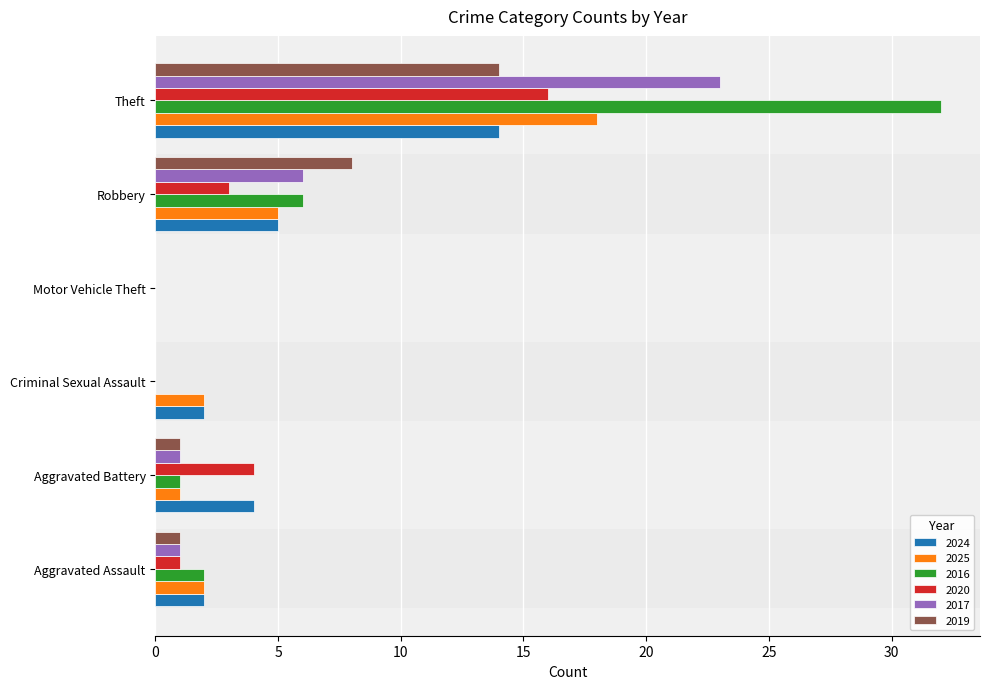

The value of 2019 at Robbery is 8. True or false?

True